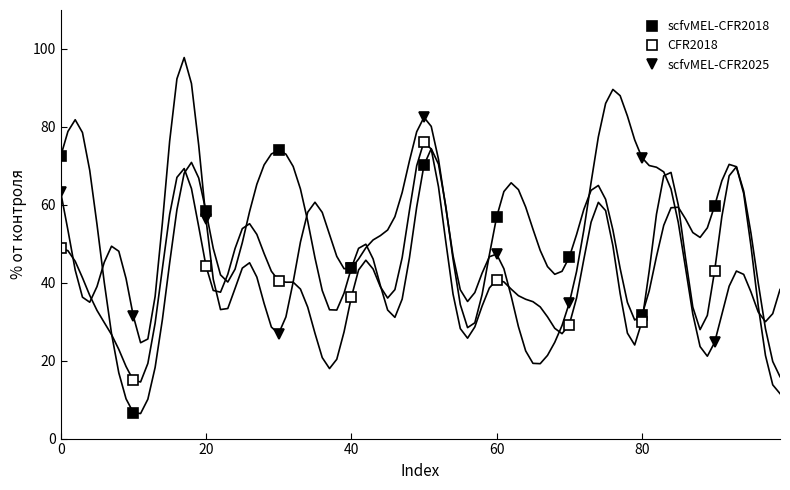

What are all the series names shown in the legend?

scfvMEL-CFR2018, CFR2018, scfvMEL-CFR2025